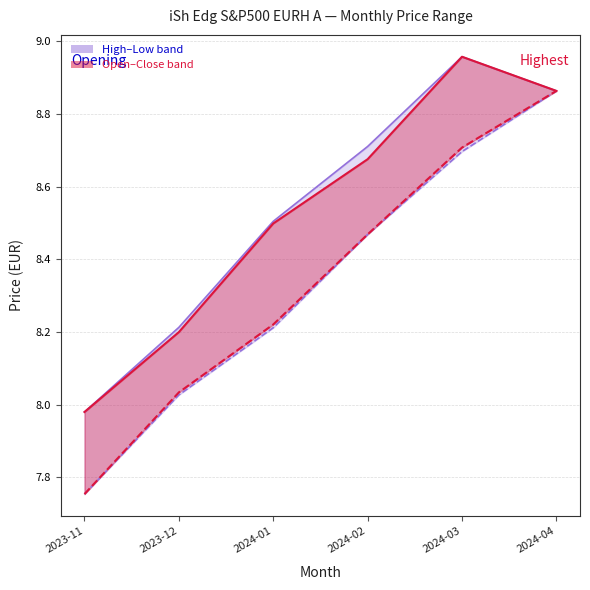

Count the number of data series in this chart.

2